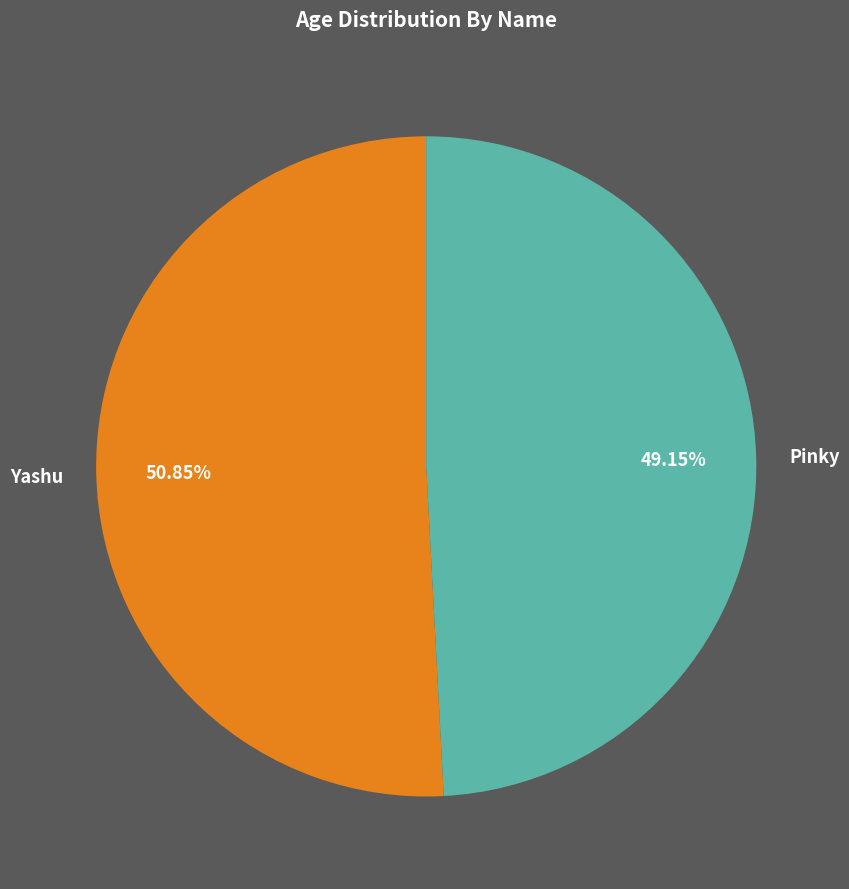

Approximately how many times larger is the value at Pinky compared to Yashu?

1.0